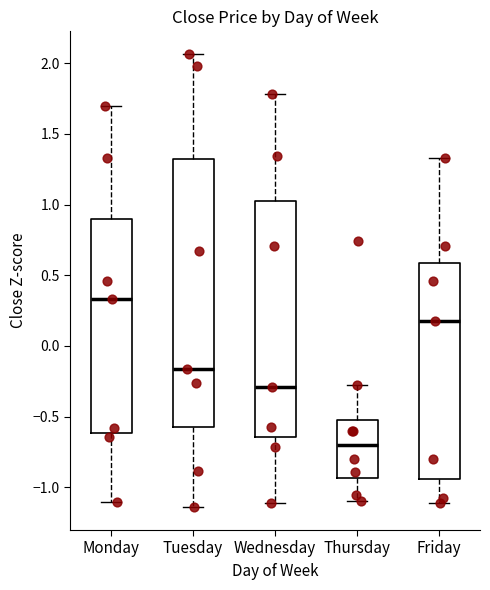

Which box has the lowest median line?

Thursday